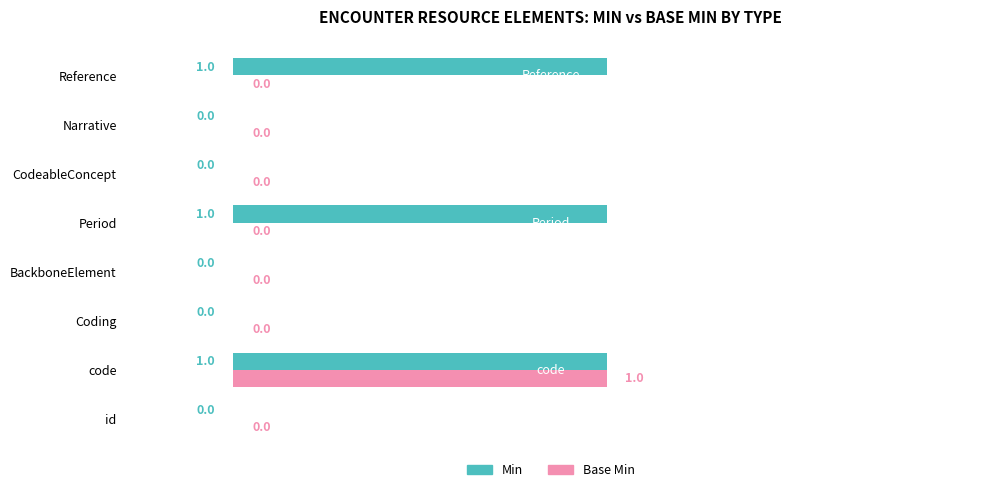

Which series changed the most between Coding and Period?

Min